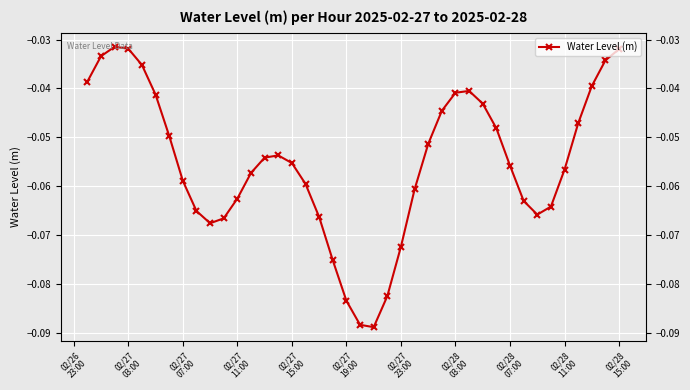

How many interior local peaks (higher than both neighbors) does the data have?

3